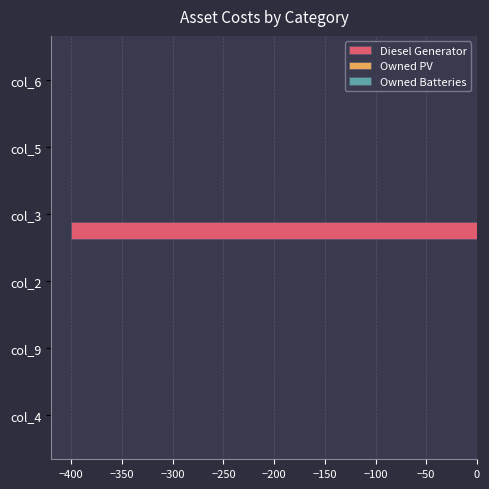

Is it true that the value at col_6 is -176?

False